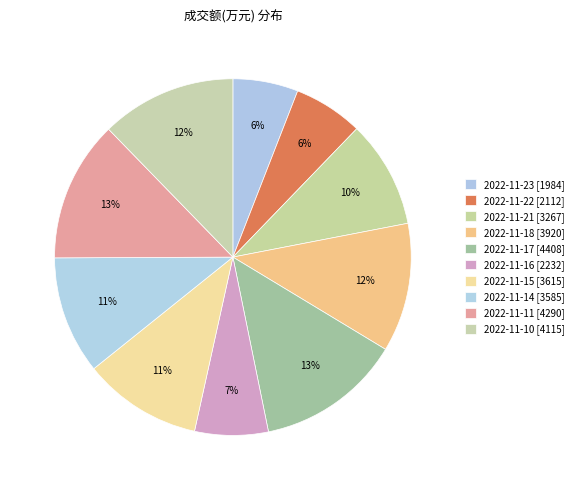

To the nearest percent, what portion does 2022-11-23 represent?

6%